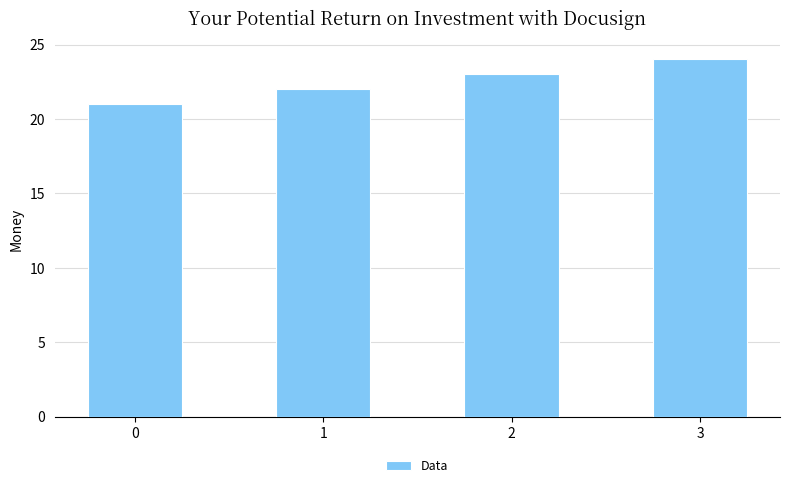

List the labels in order of value, largest first.

3, 2, 1, 0